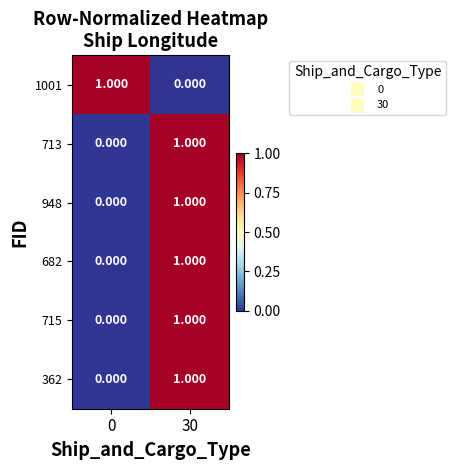

What is the maximum value shown in the chart?

1